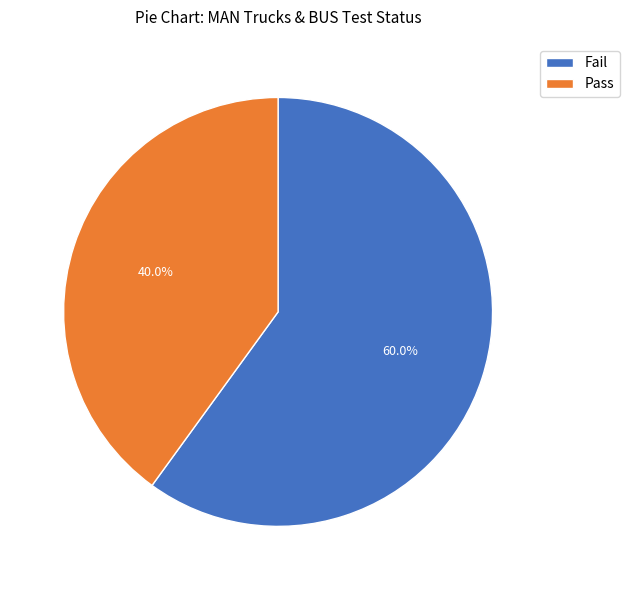

How many segments does this pie chart have?

2